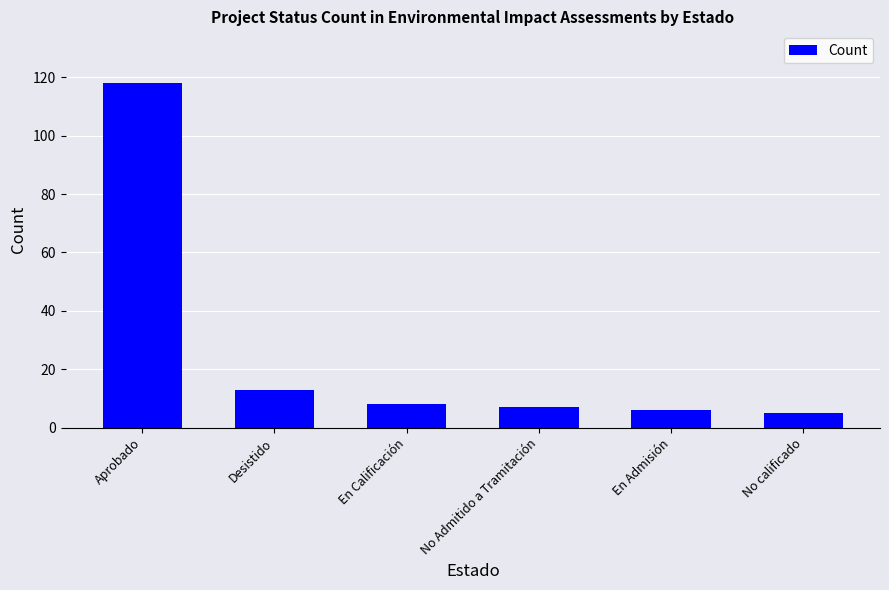

What is the difference between the maximum and second lowest values?

112